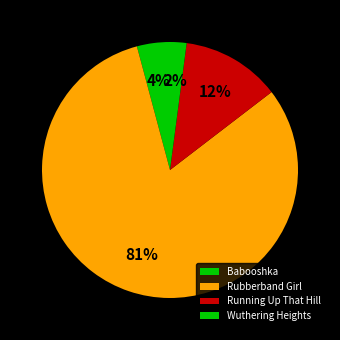

To the nearest percent, what is the difference between the Babooshka and Rubberband Girl slice percentages?

77%